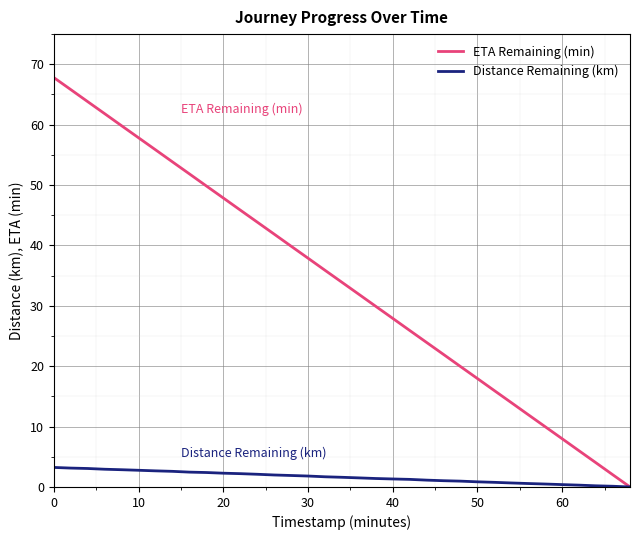

What is the highest value of the ETA Remaining (min) series?

67.8